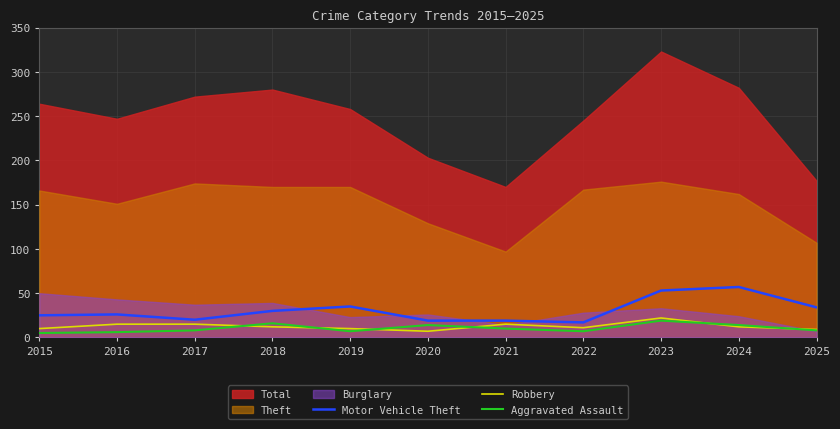

The Motor Vehicle Theft series shows 20 at 2017. True or false?

True